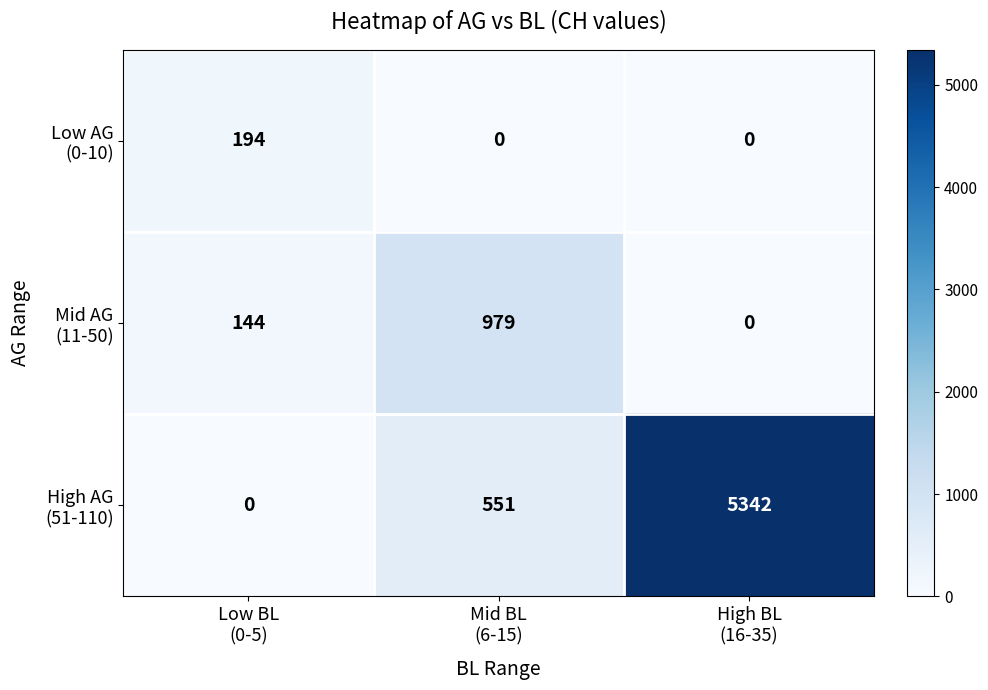

What is the maximum value shown in the chart?

5342